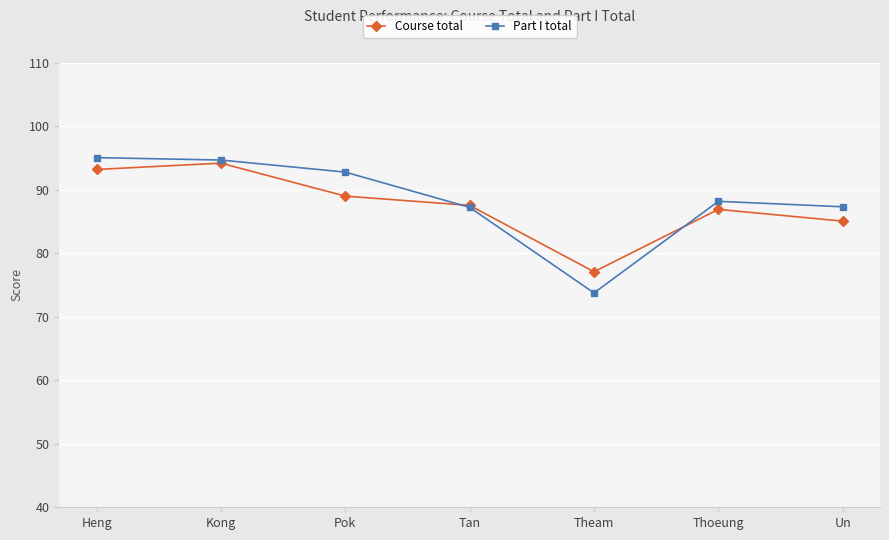

At Pok, list the series in order from largest to smallest.

Part I total, Course total